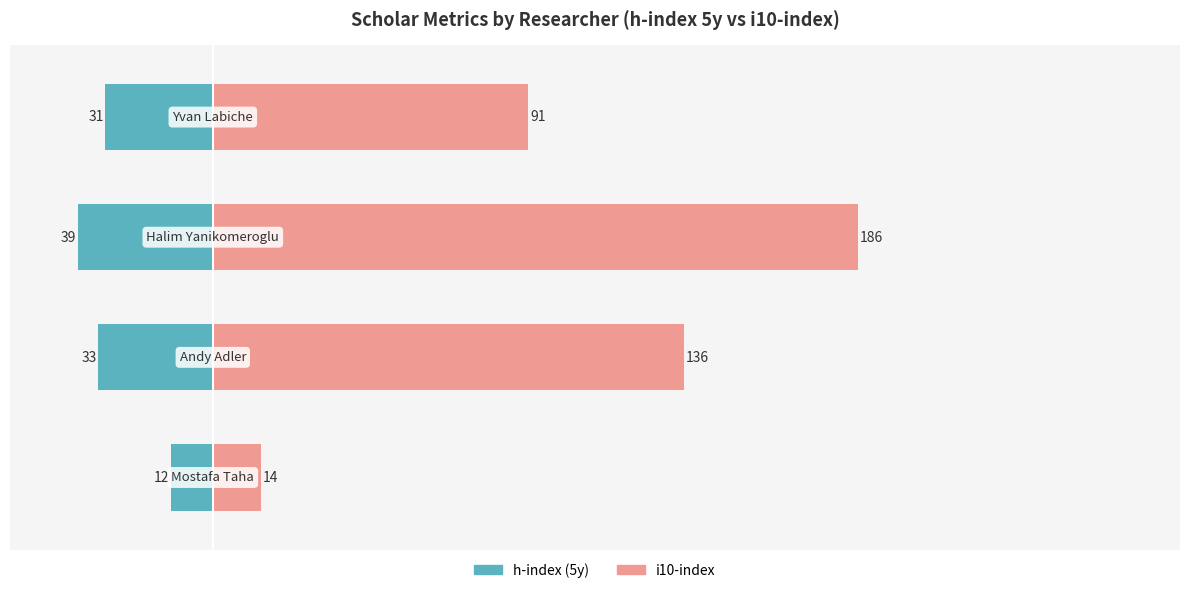

What is the value of the h-index (5y) bar at the 3rd from the left?

-39